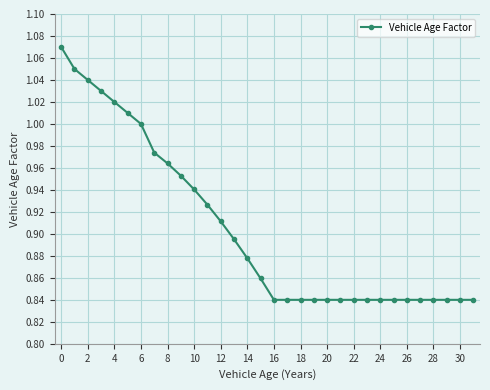

What is the sum of all values?

29.0